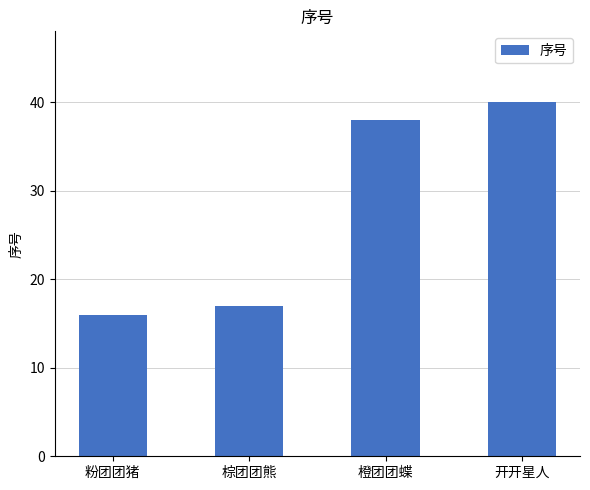

Which category has the highest value across all series?

开开星人